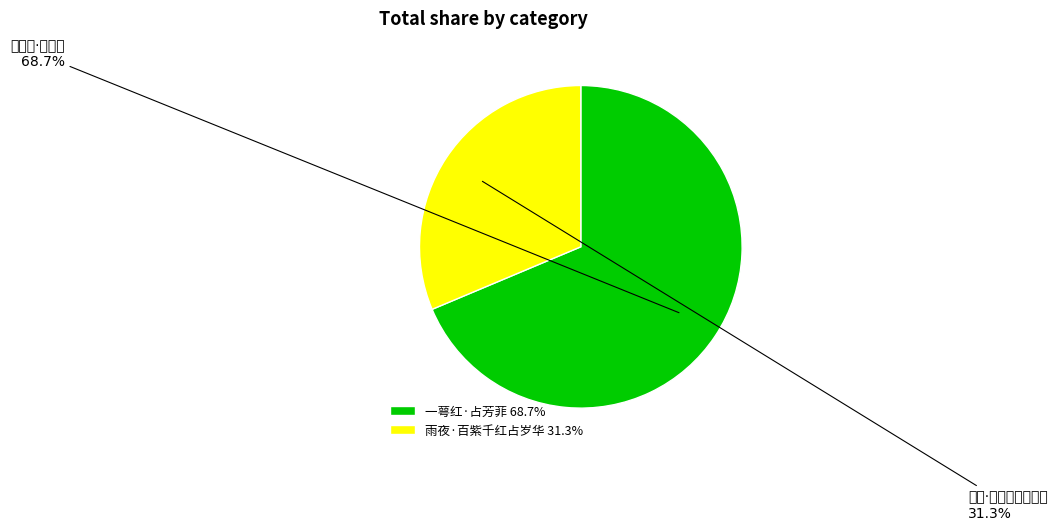

What is the majority slice?

一萼红·占芳菲